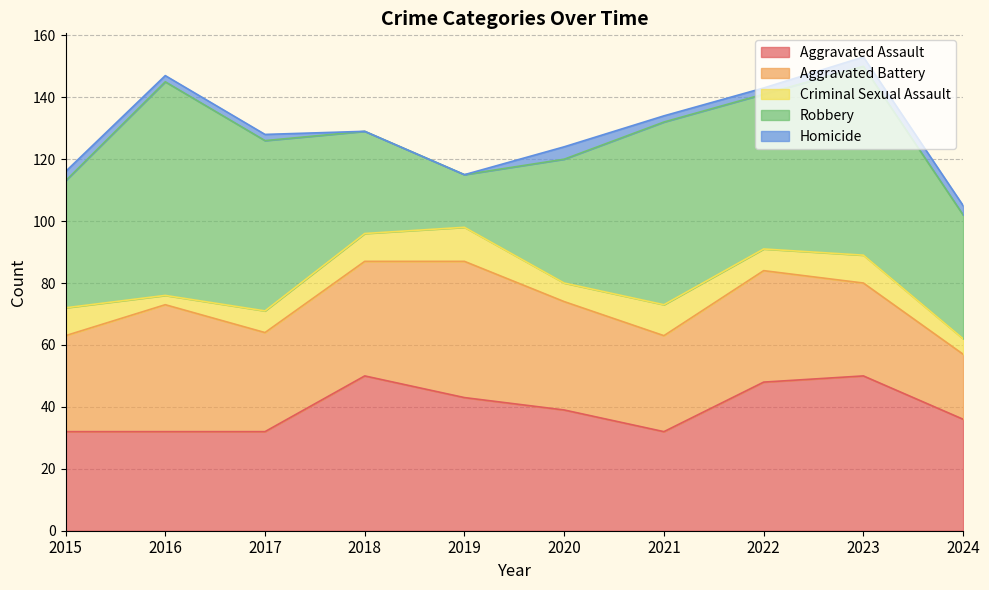

True or false: Homicide and Criminal Sexual Assault cross at least once.

False